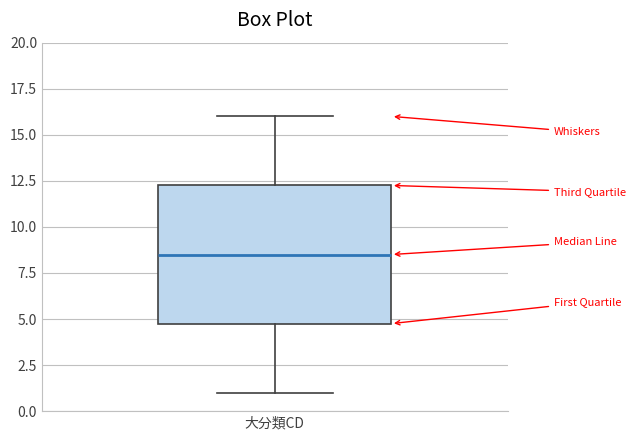

Where is the lower edge of the box for 大分類CD on the y-axis? The values are not printed on the chart, so give them approximately, as read against the axis.

5.0